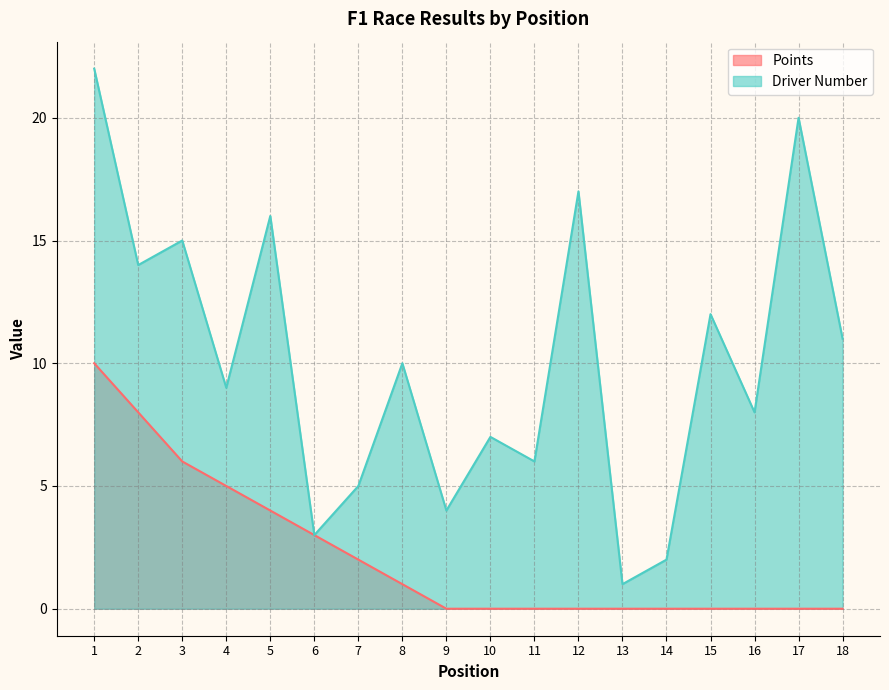

True or false: Driver Number has more than 2 points higher than both neighbors.

True